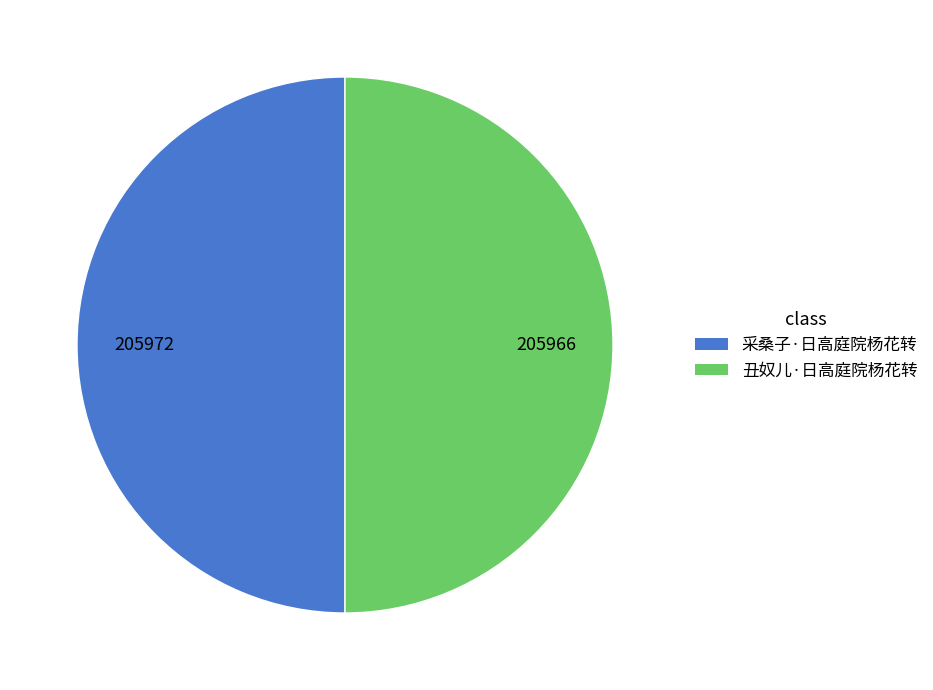

True or false: 丑奴儿·日高庭院杨花转 accounts for 50% of the total.

True